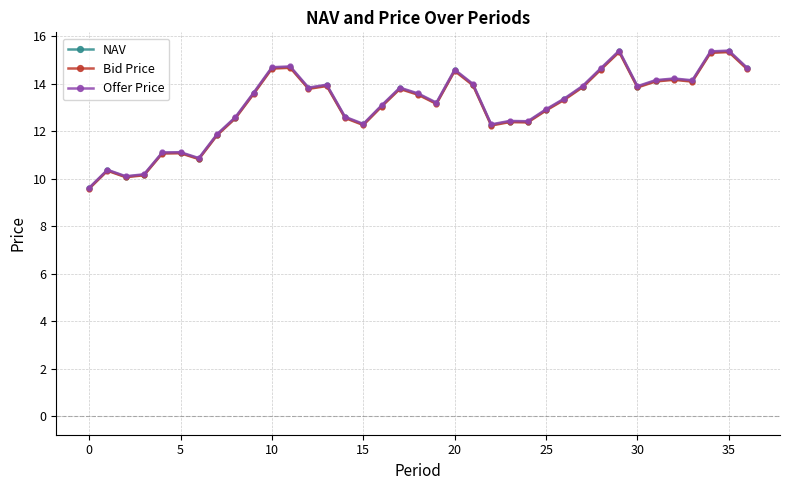

True or false: Bid Price has more than 1 points higher than both neighbors.

True